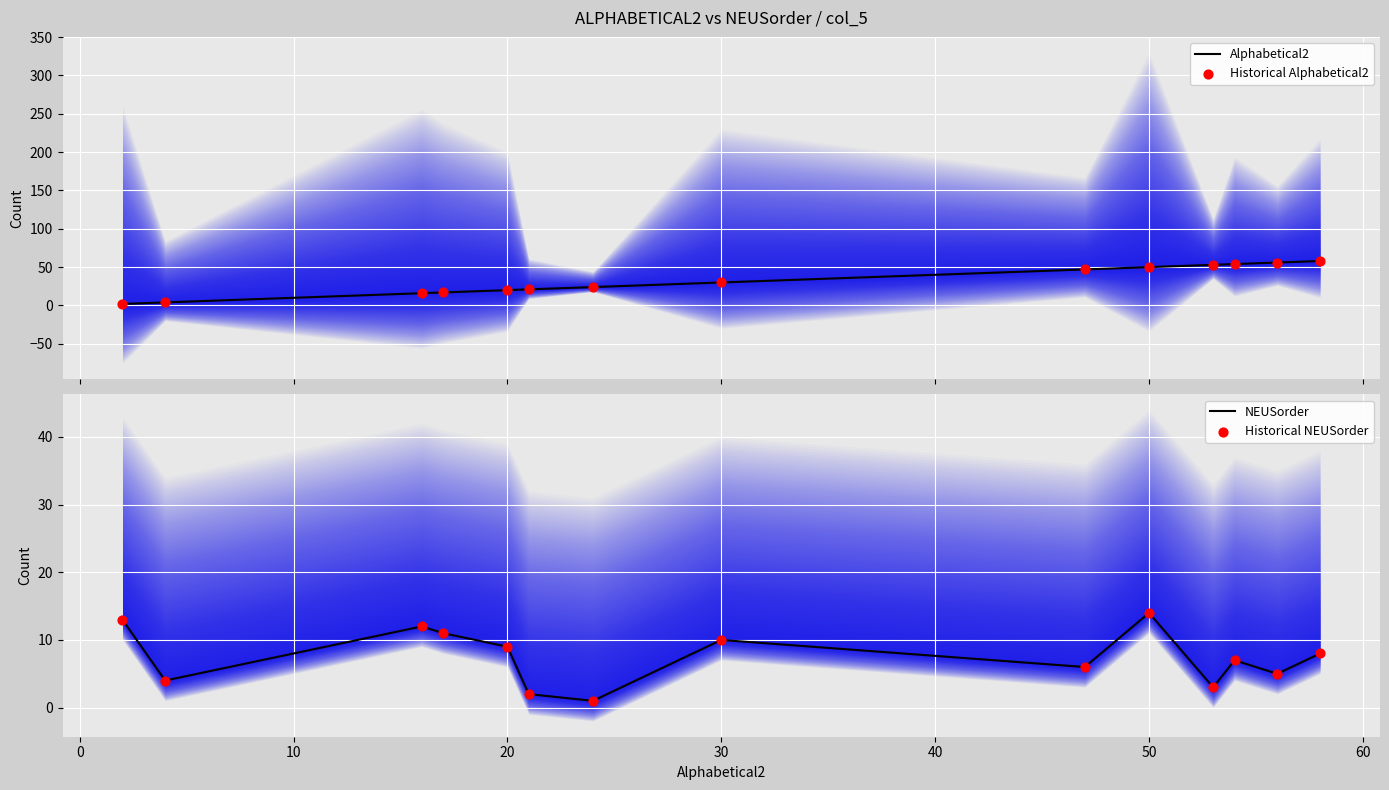

Which series reaches the minimum Y coordinate?

NEUSorder